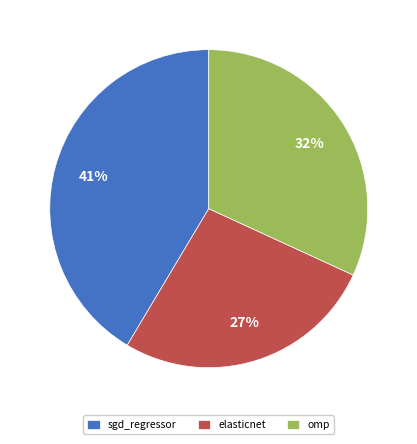

Does elasticnet represent more than half of the total?

No